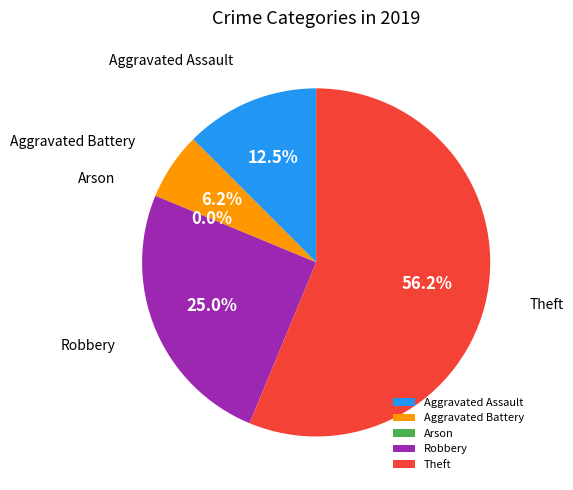

Which slice is the smallest?

Arson